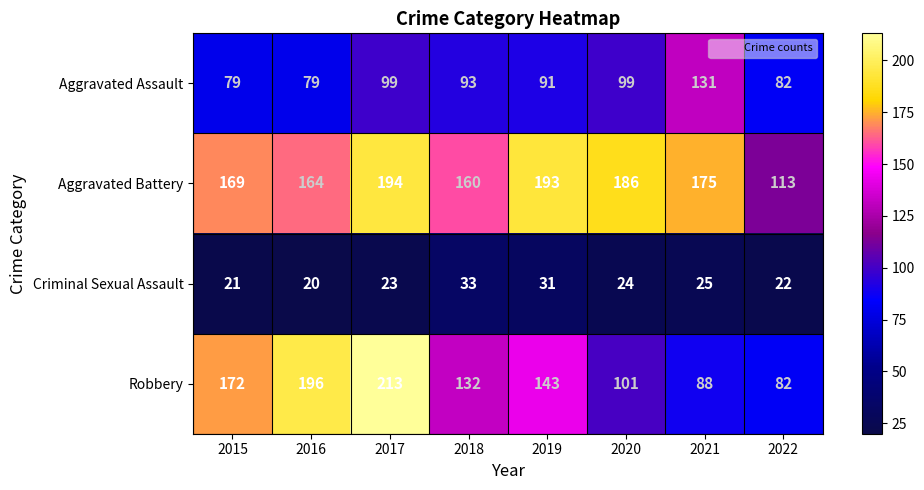

What is the difference between the second highest and second lowest values in the Aggravated Battery series?

33